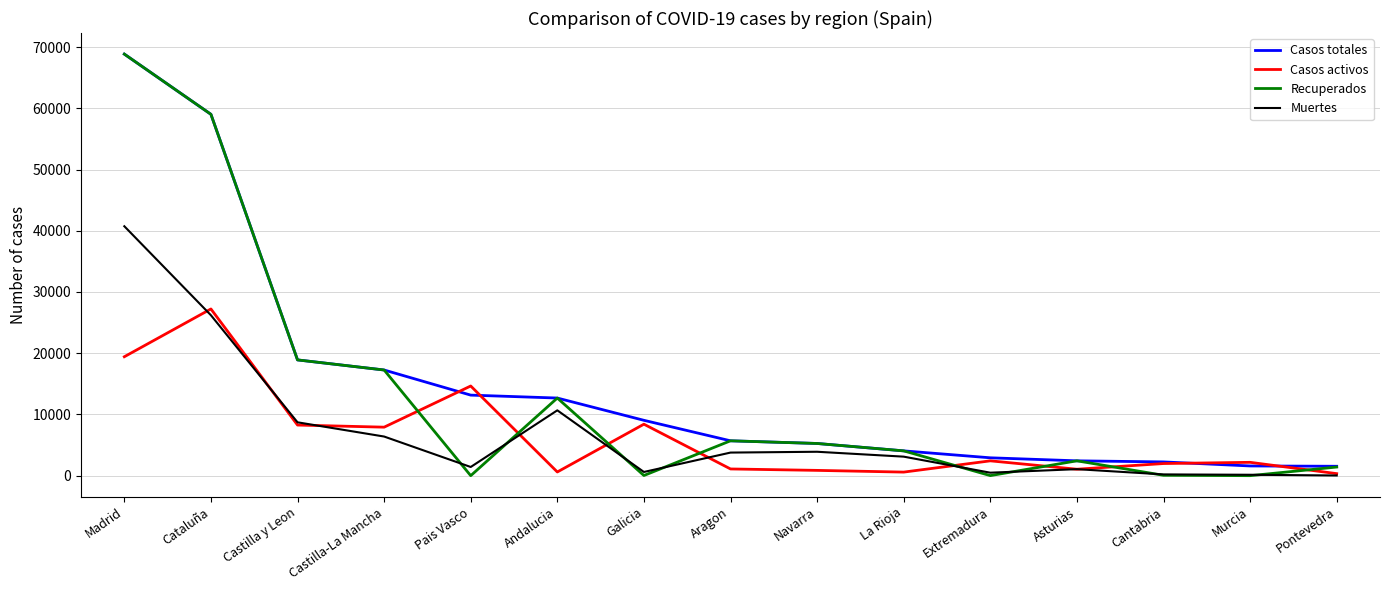

How many intersections are there between Recuperados and Casos activos?

8